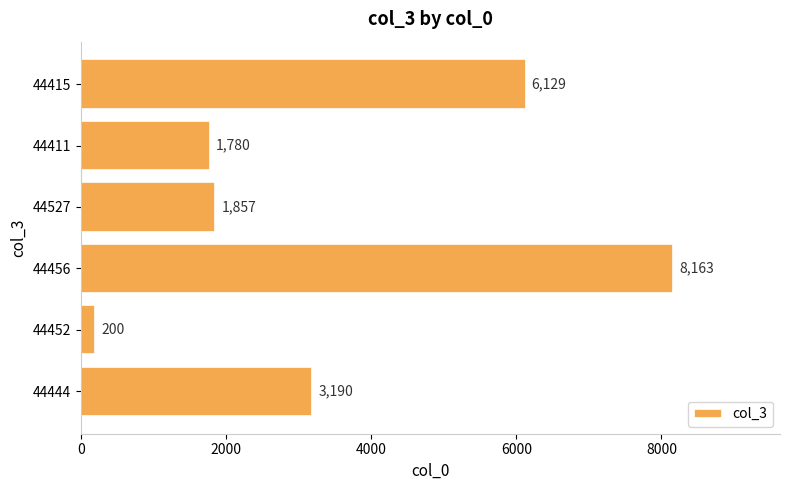

The chart shows a value of 1857 at 44527. True or false?

True